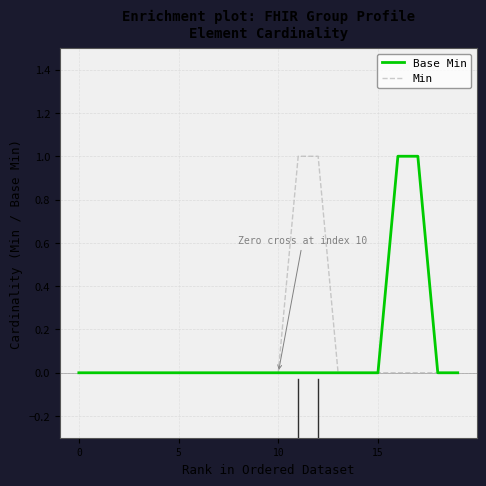

True or false: Min and Base Min intersect in this chart.

False